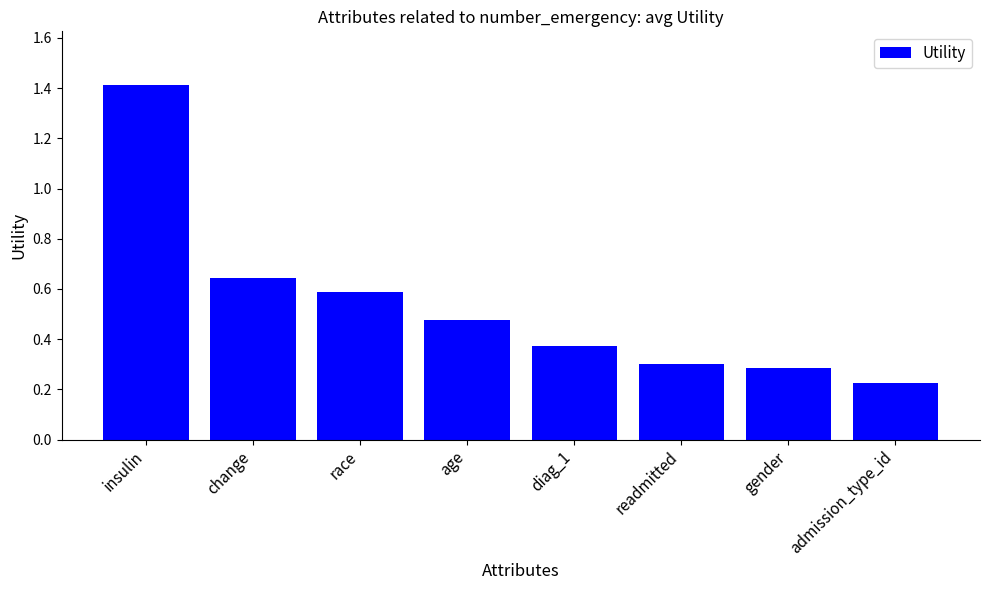

Are the bars grouped side by side (vs. stacked)?

No